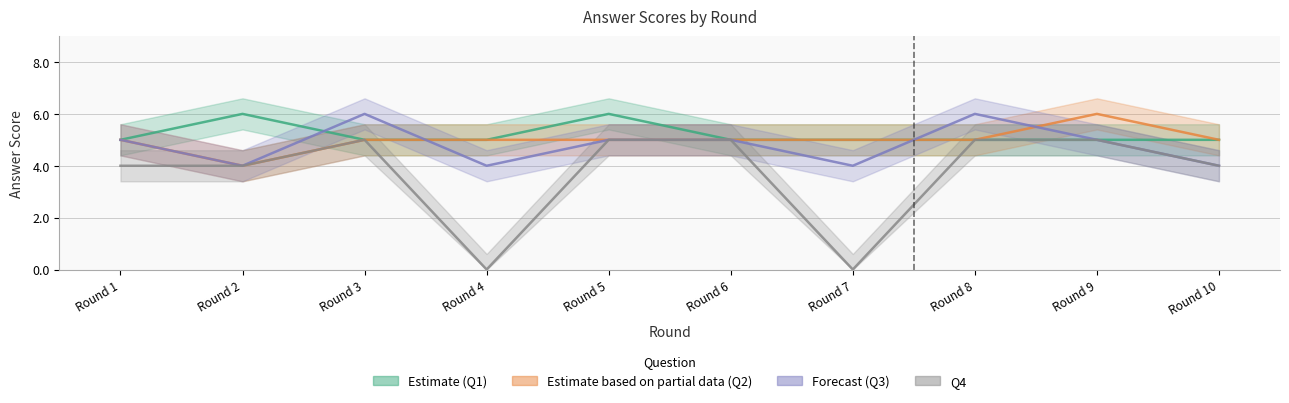

Which category has the lowest value across all series?

Round 4